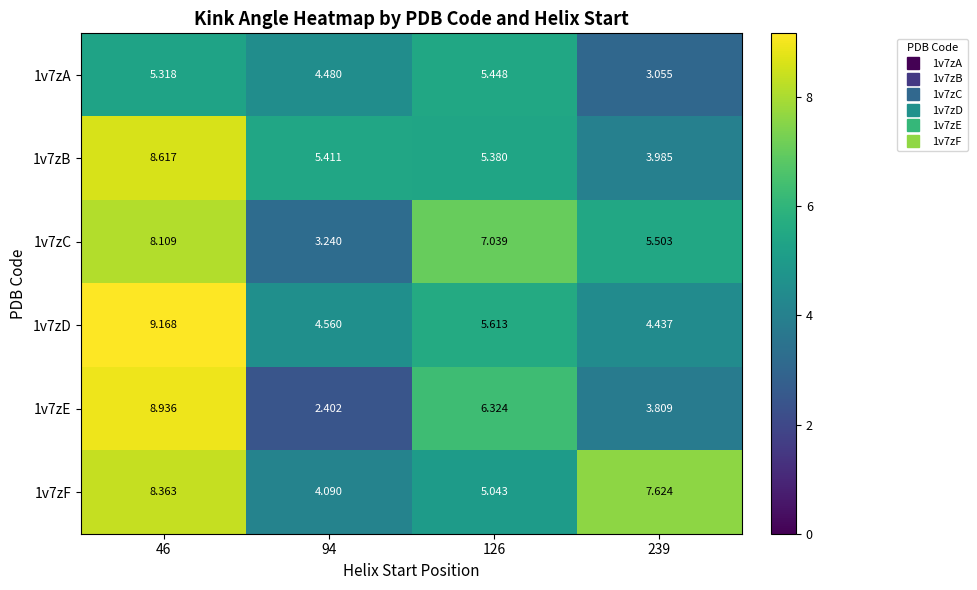

Is the value of 1v7zB at 239 greater than the value of 1v7zA at 239?

Yes